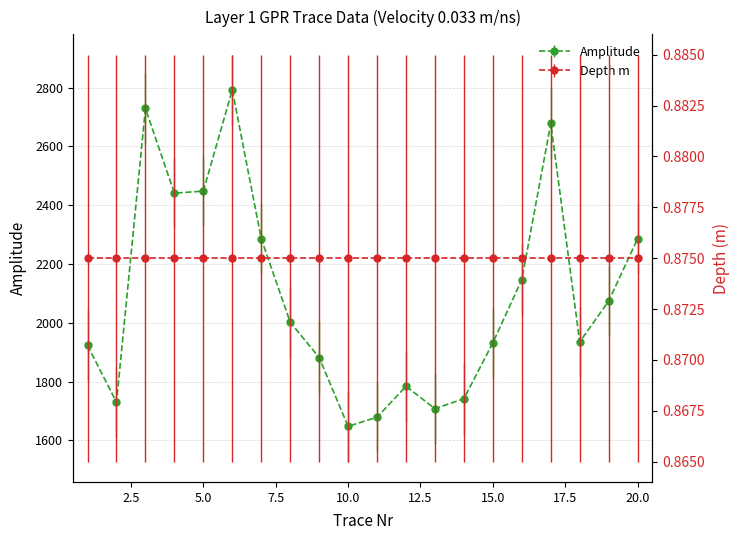

How many interior local peaks (higher than both neighbors) does the data have?

4